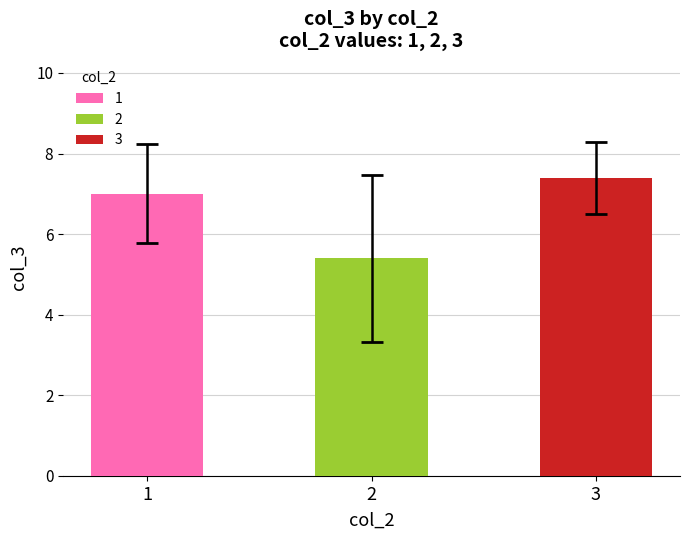

What is the ratio of the value at 3 to the value at 1?

1.1